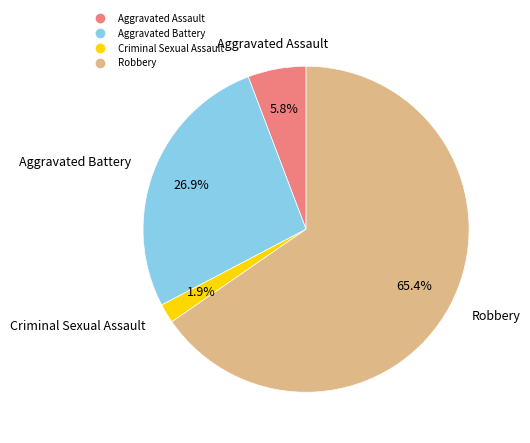

Is there a majority slice in this chart?

Yes